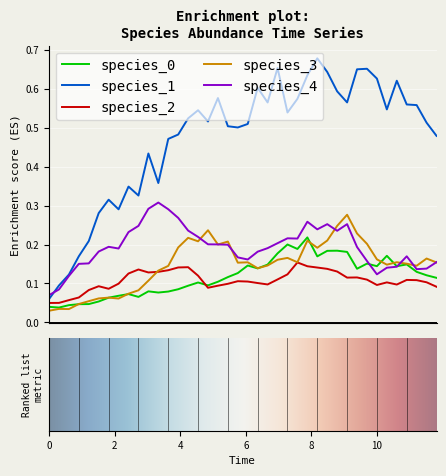

Which series has the largest total across all categories?

species_1